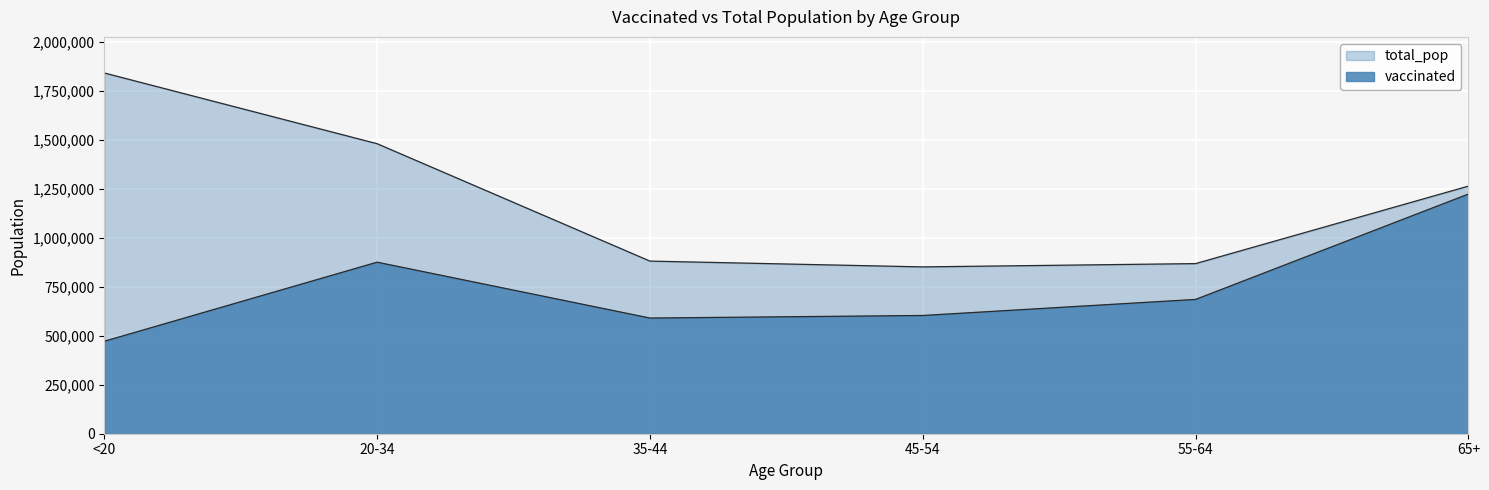

True or false: vaccinated has more than 0 interior local peaks.

True